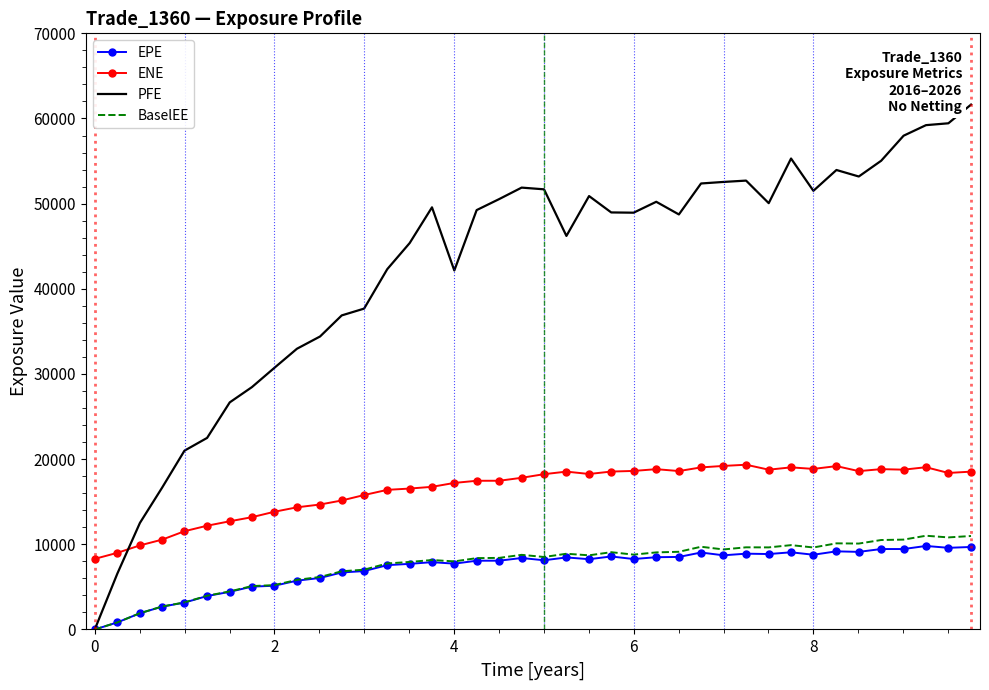

True or false: ENE and BaselEE cross at least once.

False